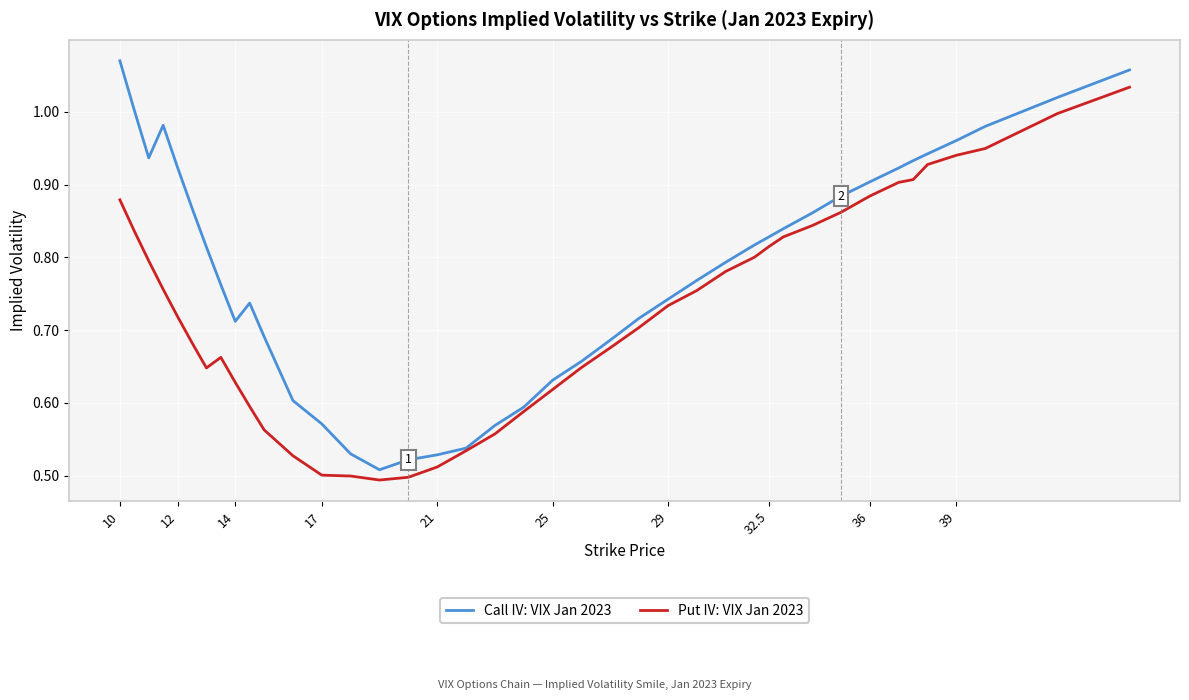

Which series has the largest total across all categories?

Call IV: VIX Jan 2023